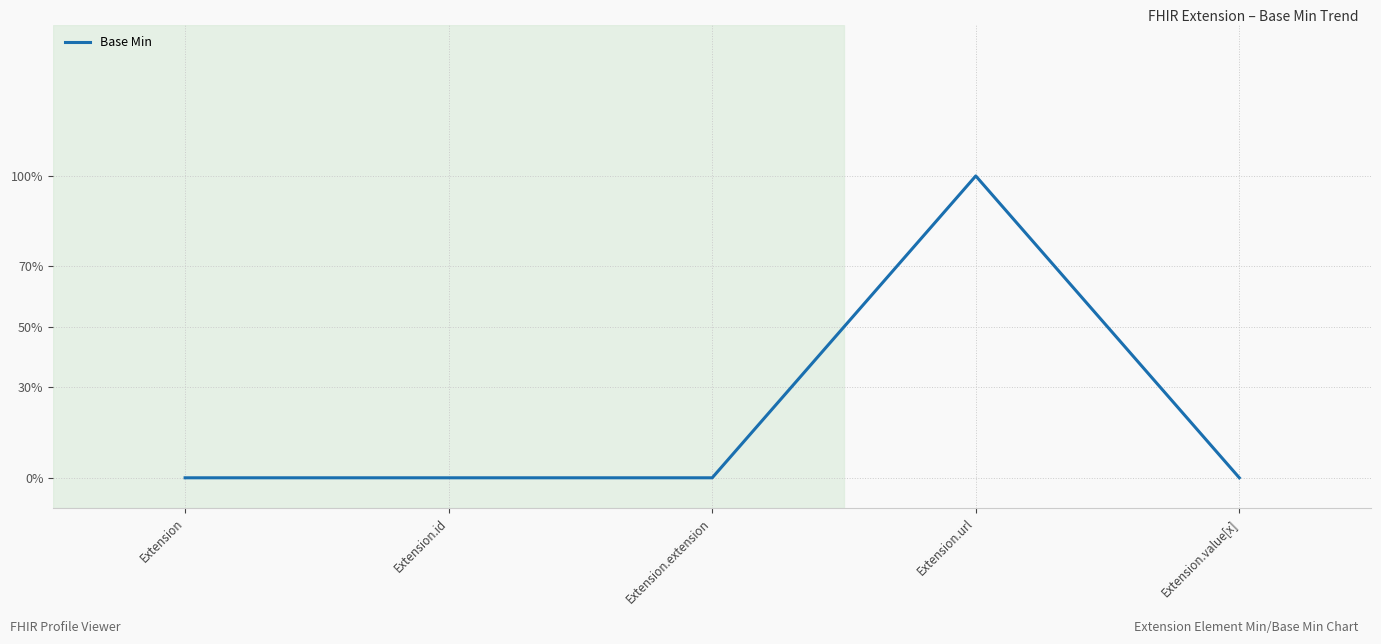

Is this an area chart (filled region under the line)?

No